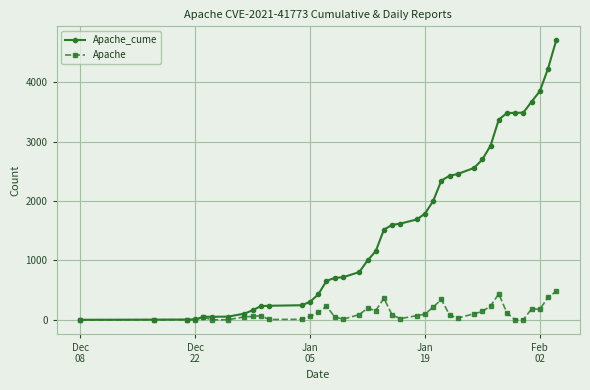

Rank the series by their average value, from highest to lowest.

Apache_cume, Apache